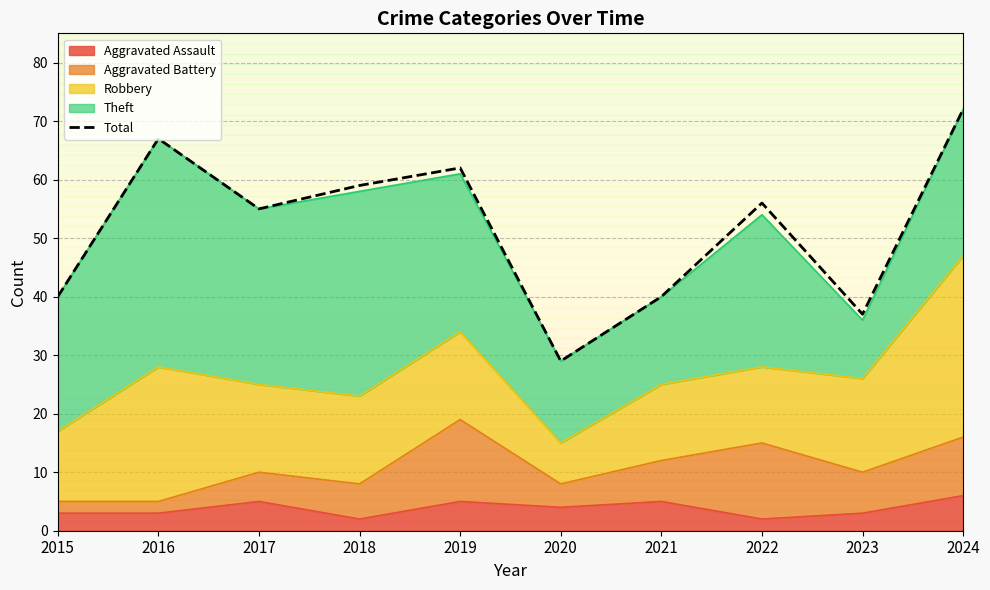

What is the change in value from 2022 to 2024?

+16